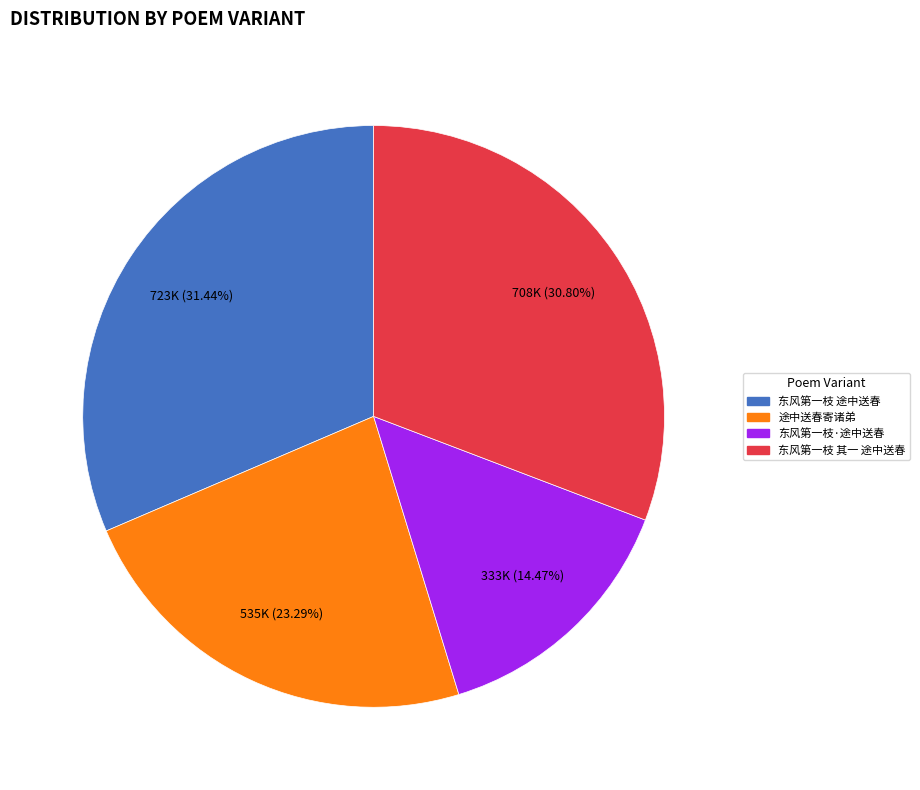

What percentage do 东风第一枝 其一 途中送春 and 途中送春寄诸弟 together represent?

54.1%